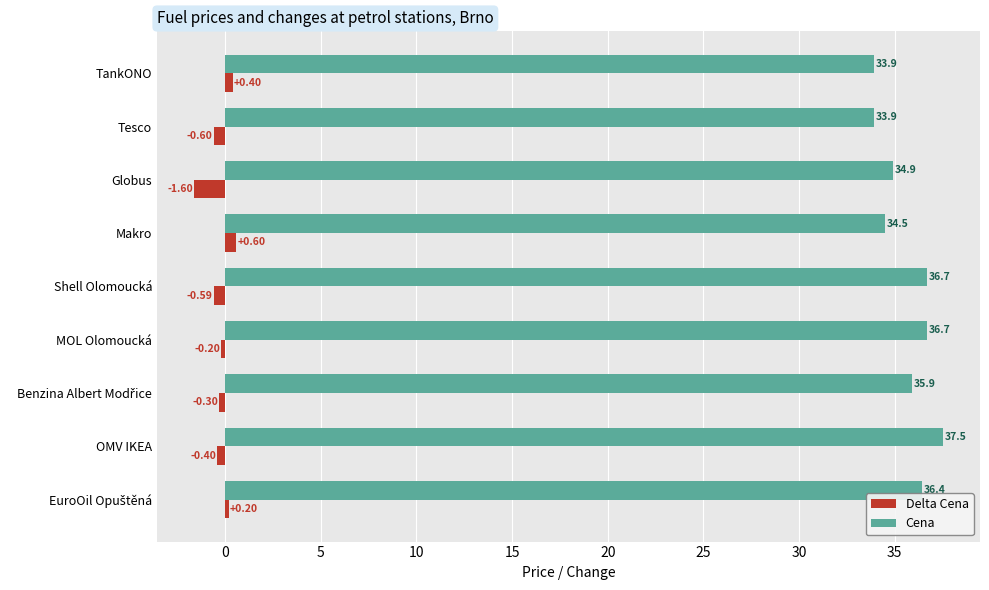

Rank the series by their average value, from highest to lowest.

Cena, Delta Cena